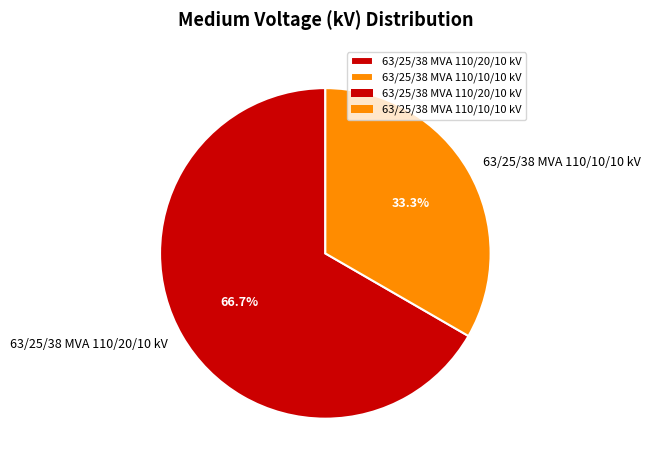

How many slices are in this pie chart?

2